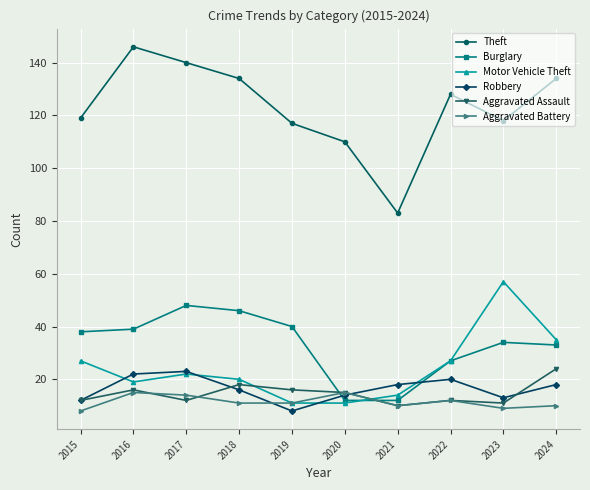

What is the difference between the Burglary values at 2016 and 2022?

12